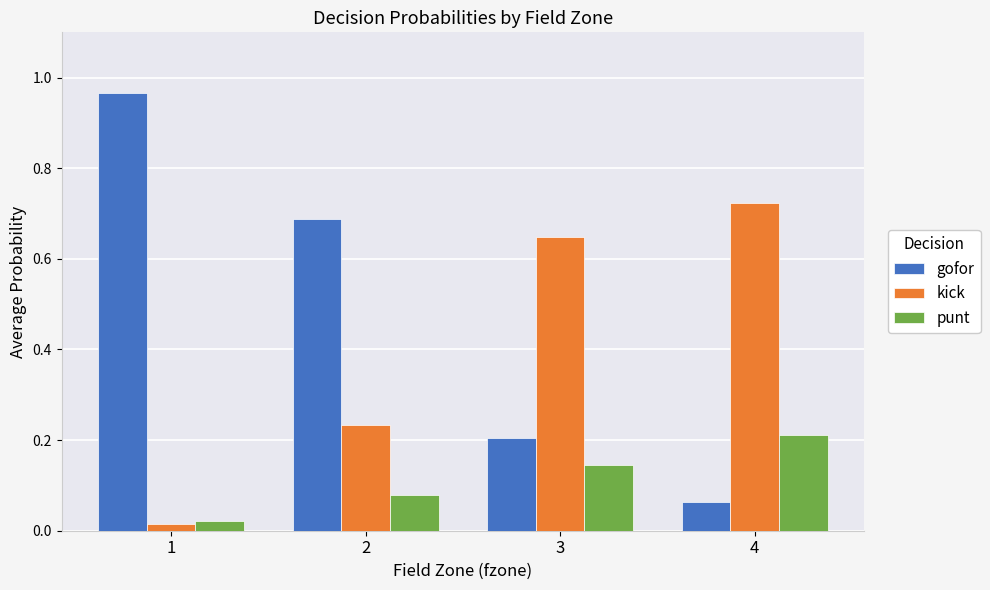

Which series changed the most between 1 and 2?

gofor